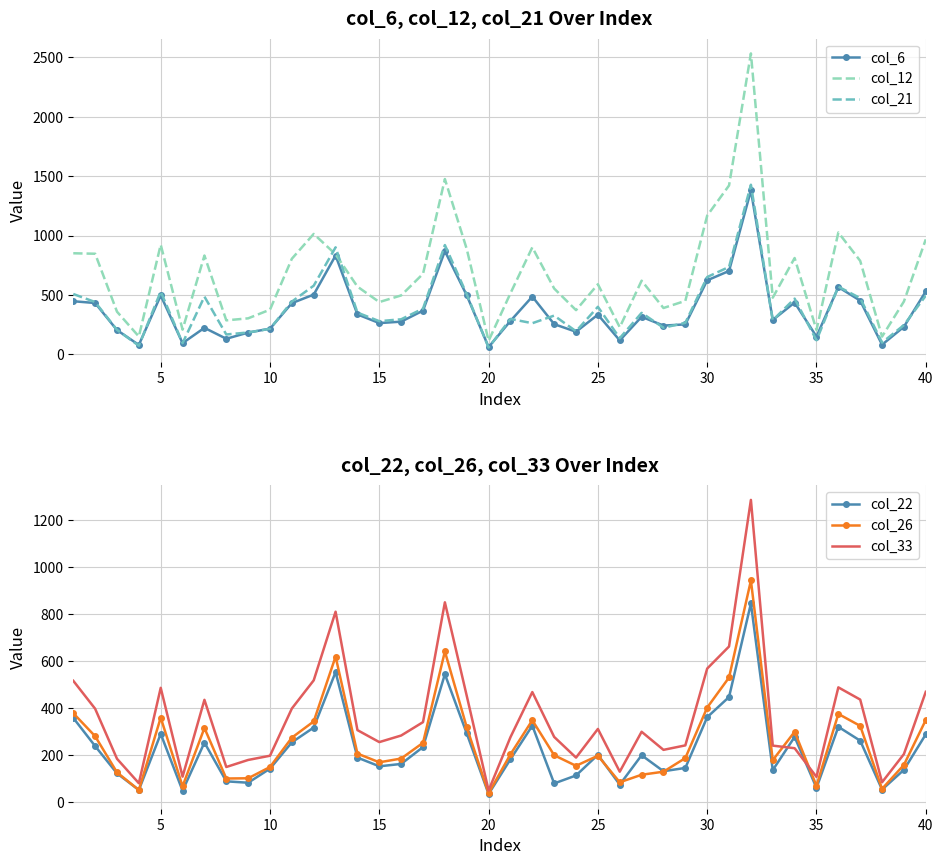

The col_6 series shows 754 at 20. True or false?

False